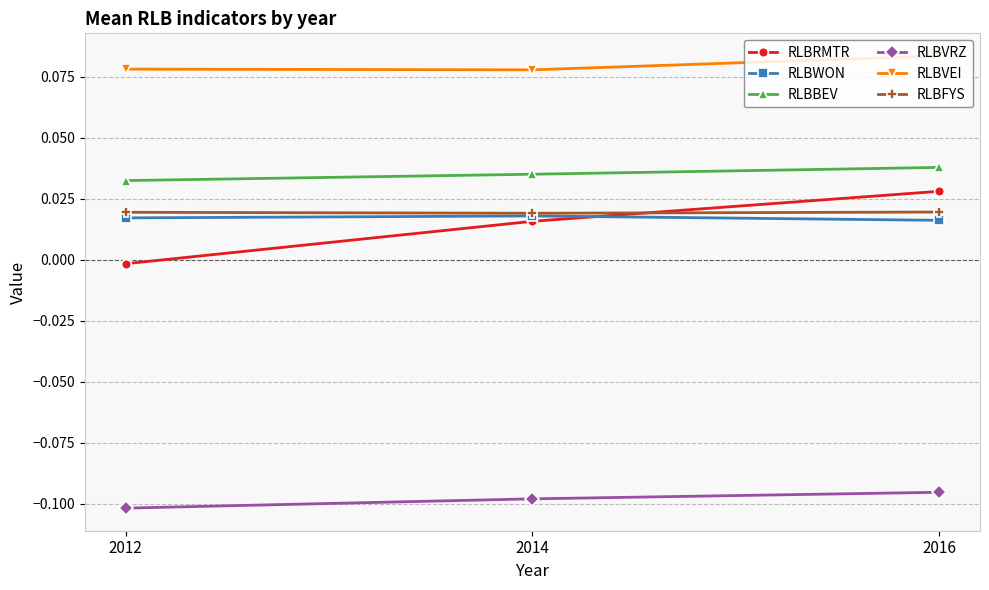

Which category has the highest value across all series?

2016